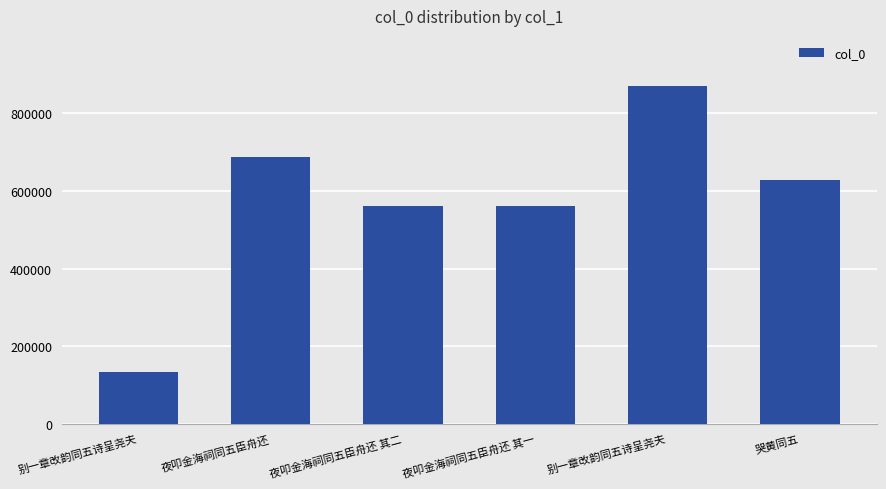

What is the average value?

573942